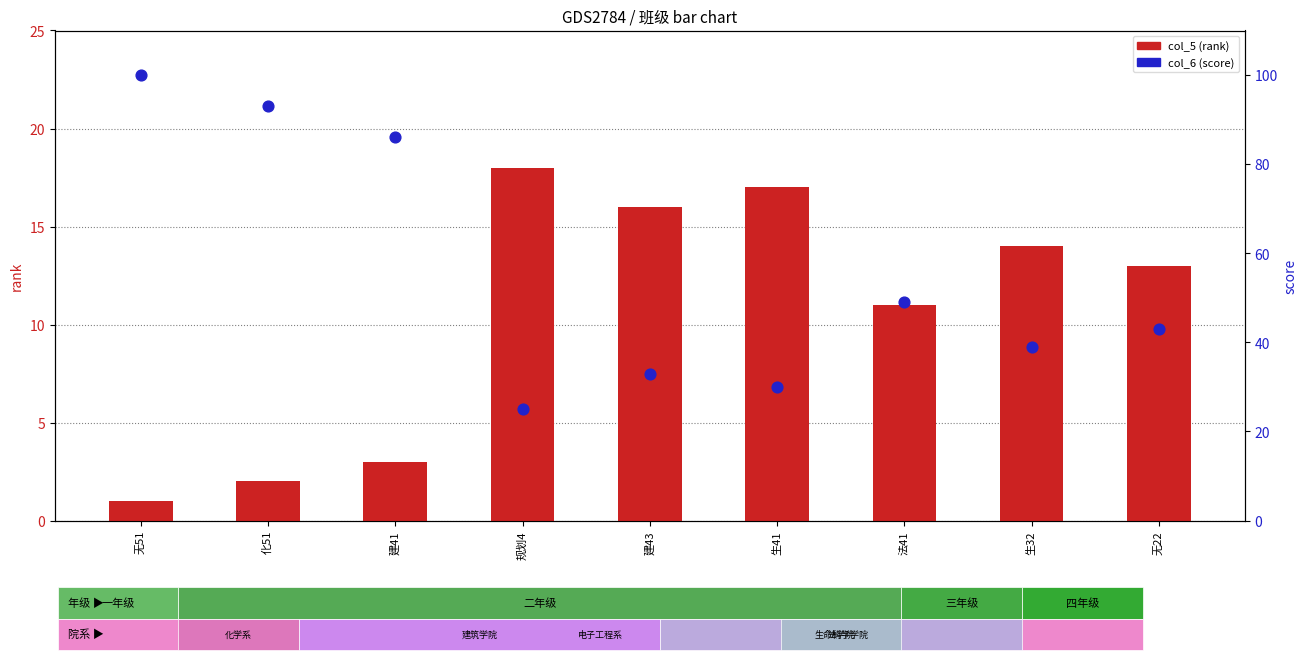

Which series has the largest total across all categories?

col_6 (score)